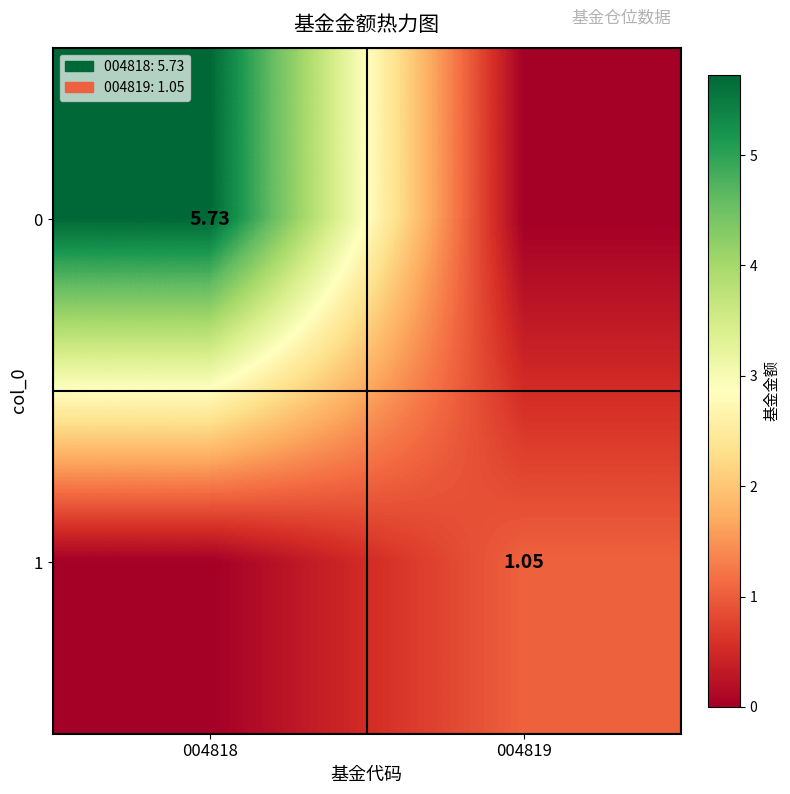

Is the value of 0 at 004818 greater than the value of 1 at 004819?

Yes